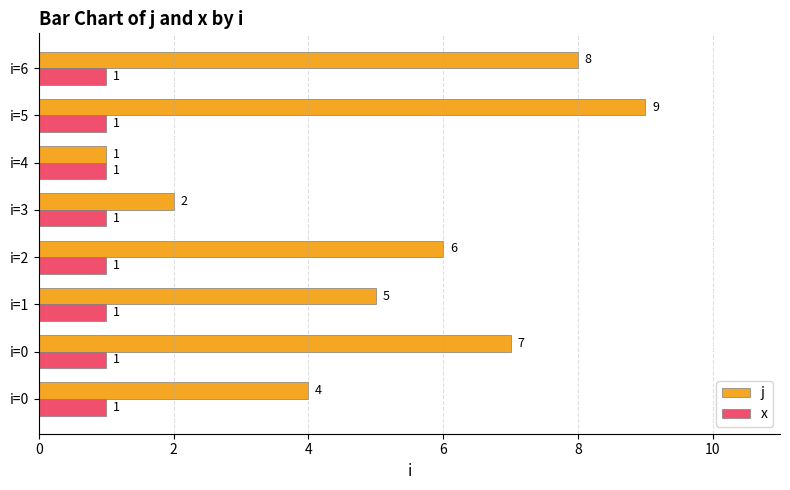

Count the number of data series in this chart.

2